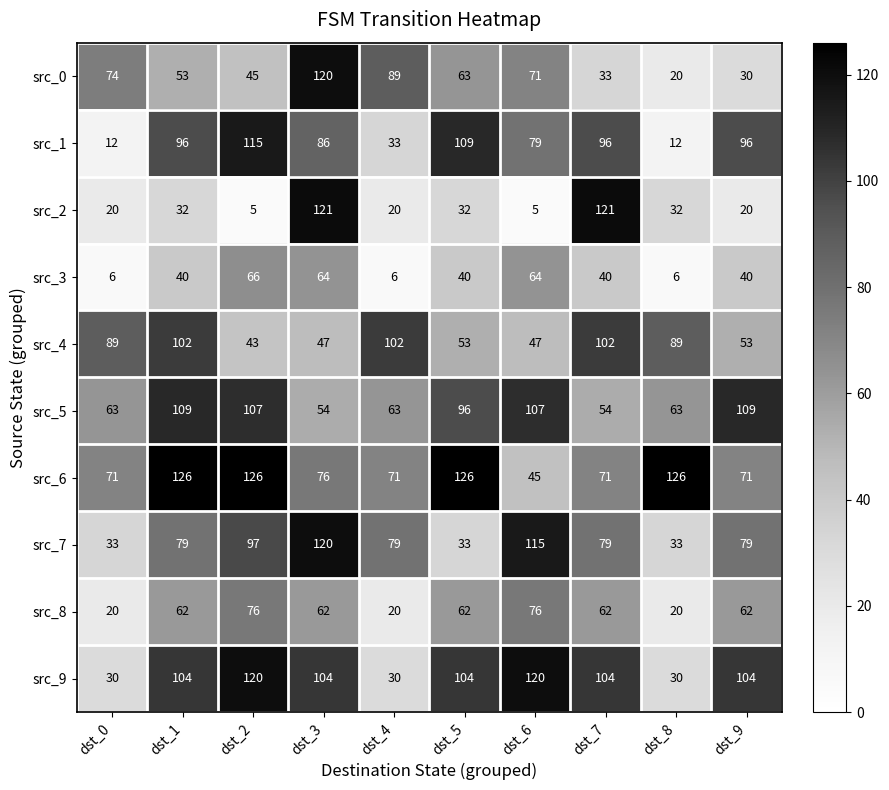

What is the difference between the highest and lowest values at dst_2?

121